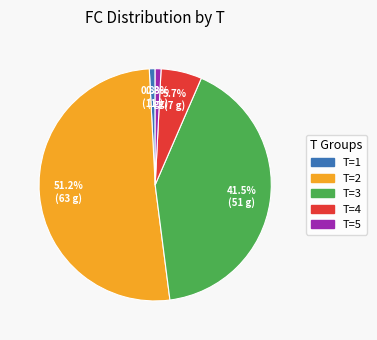

Is there any slice that represents more than half of the pie?

Yes